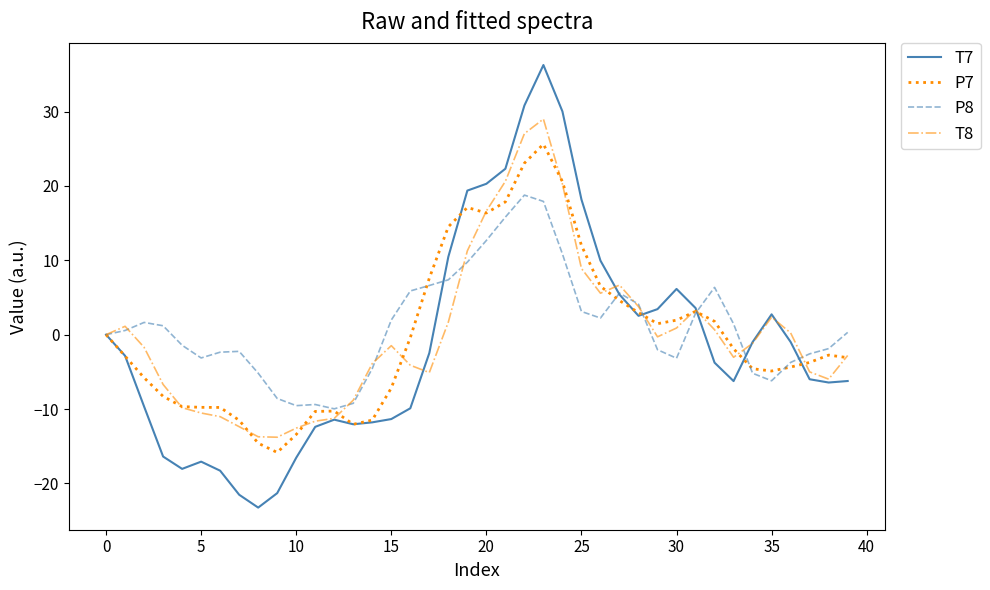

Which series has the largest range (max minus min)?

T7